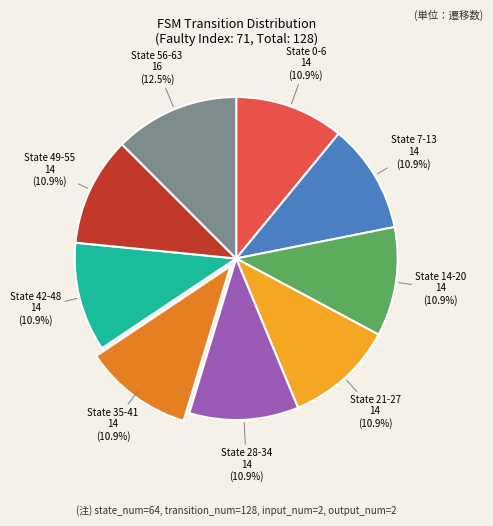

Does any single category account for the majority?

No